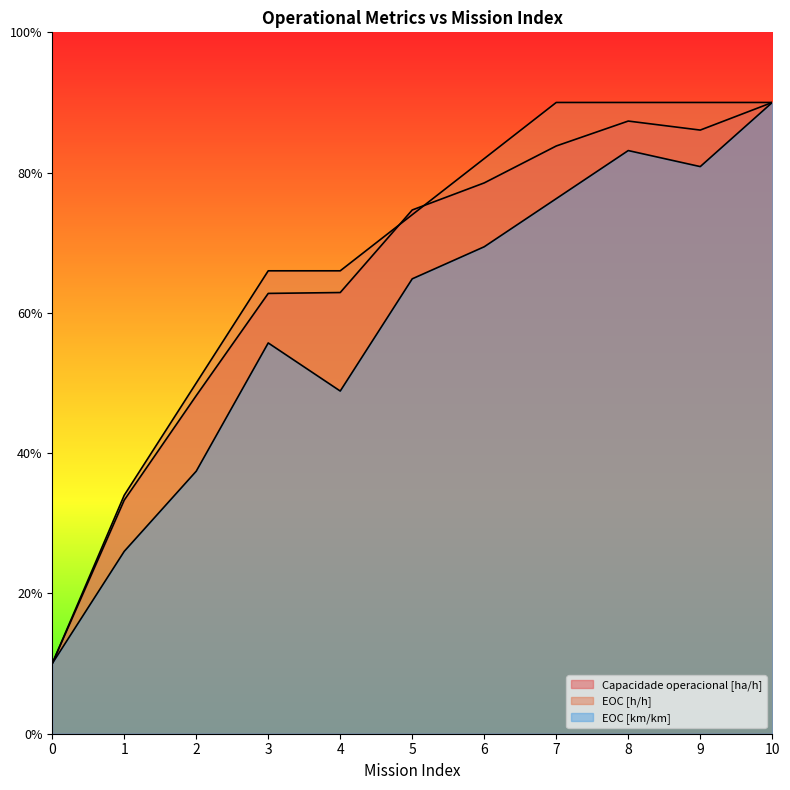

Reading left to right, extract all data points from this chart.

Capacidade operacional [ha/h]: 1.0	3.3	4.8	6.3	6.3	7.5	7.9	8.4	8.7	8.6	9.0
EOC [h/h]: 1.0	3.4	5.0	6.6	6.6	7.4	8.2	9.0	9.0	9.0	9.0
EOC [km/km]: 1.0	2.6	3.7	5.6	4.9	6.5	6.9	7.6	8.3	8.1	9.0